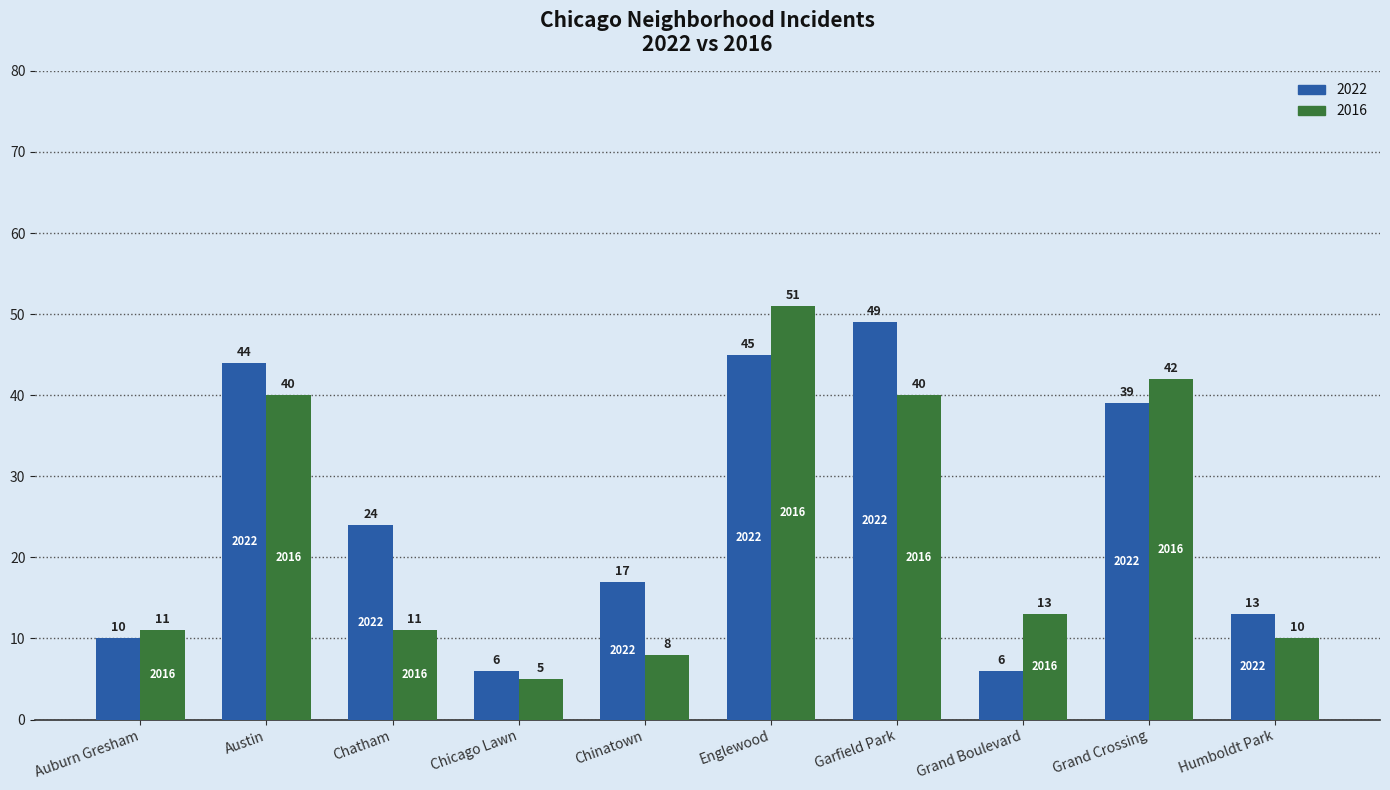

What is the total value across all series at Auburn Gresham?

21